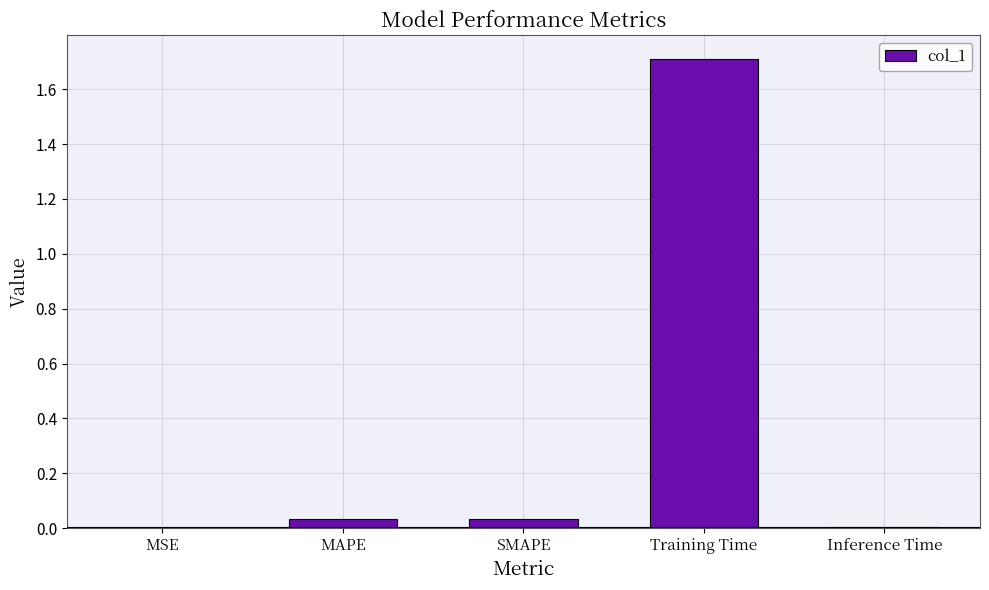

What is the approximate value at Training Time?

1.7